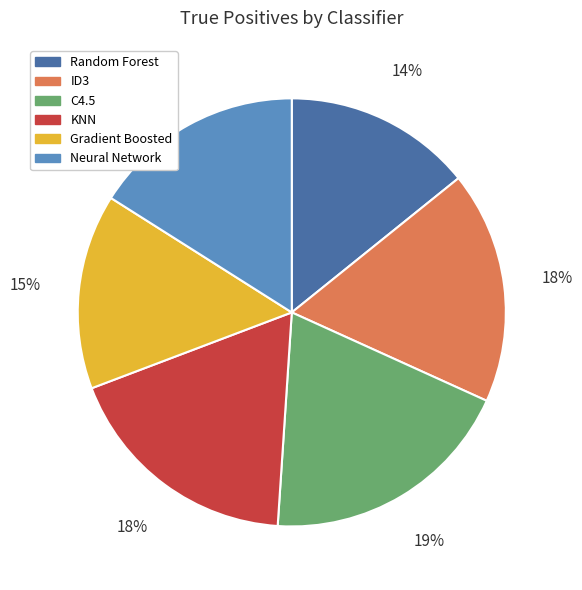

True or false: KNN accounts for 7% of the total.

False